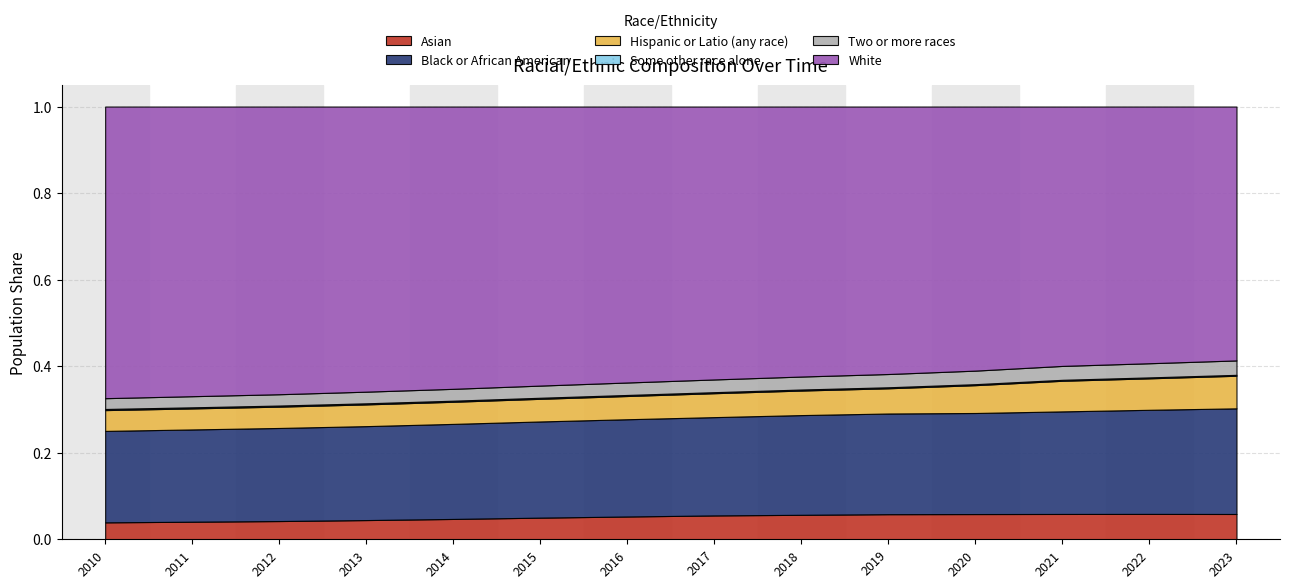

Reading left to right, list all the values displayed in this chart.

Asian: 0.0	0.0	0.0	0.0	0.0	0.1	0.1	0.1	0.1	0.1	0.1	0.1	0.1	0.1
Black or African American: 0.2	0.2	0.2	0.2	0.2	0.2	0.2	0.2	0.2	0.2	0.2	0.2	0.2	0.2
Hispanic or Latio (any race): 0.0	0.0	0.0	0.1	0.1	0.1	0.1	0.1	0.1	0.1	0.1	0.1	0.1	0.1
Some other race alone: 0.0	0.0	0.0	0.0	0.0	0.0	0.0	0.0	0.0	0.0	0.0	0.0	0.0	0.0
Two or more races: 0.0	0.0	0.0	0.0	0.0	0.0	0.0	0.0	0.0	0.0	0.0	0.0	0.0	0.0
White: 0.7	0.7	0.7	0.7	0.7	0.6	0.6	0.6	0.6	0.6	0.6	0.6	0.6	0.6